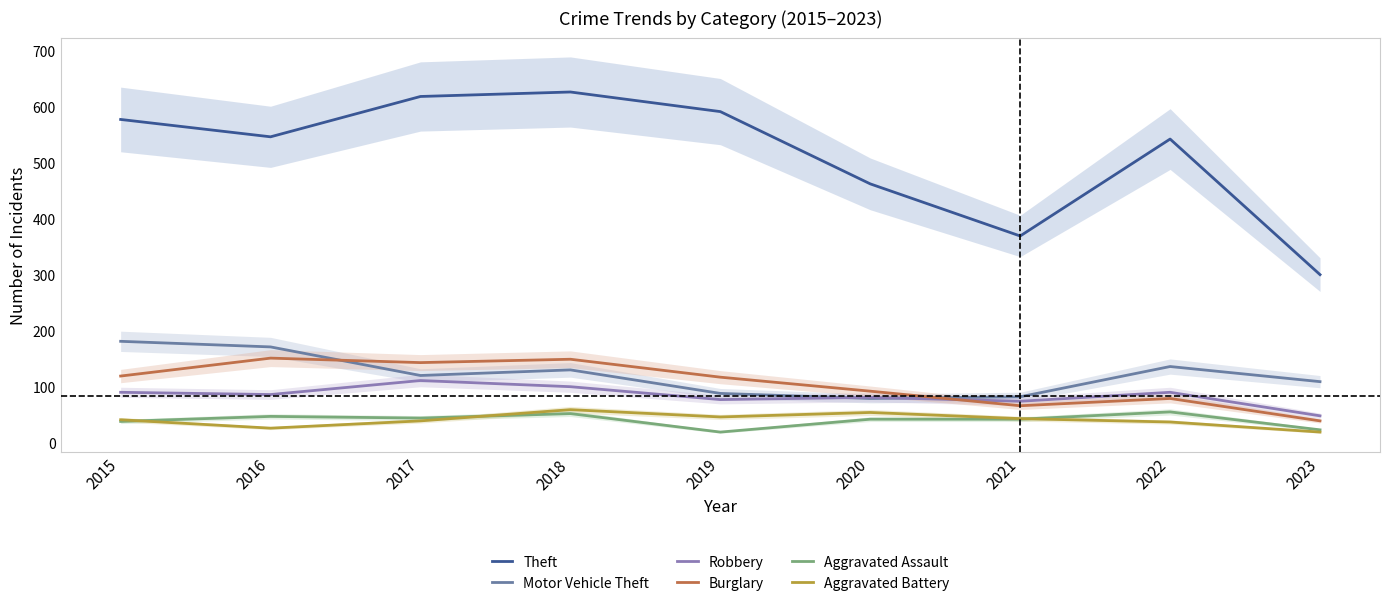

At which category is the sum across all series the highest?

2018